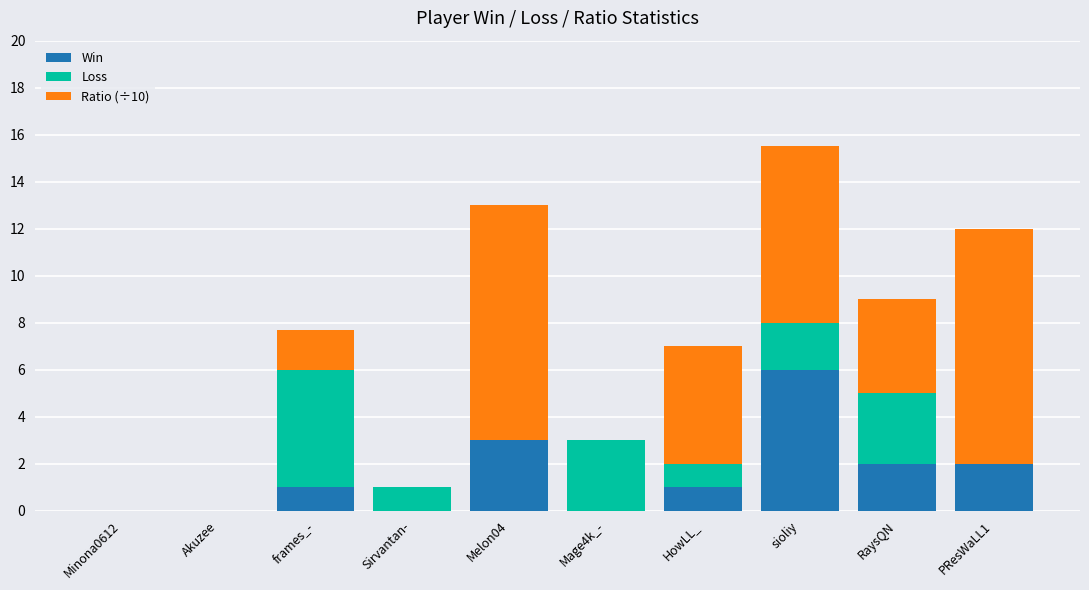

Does the chart contain stacked bars?

Yes